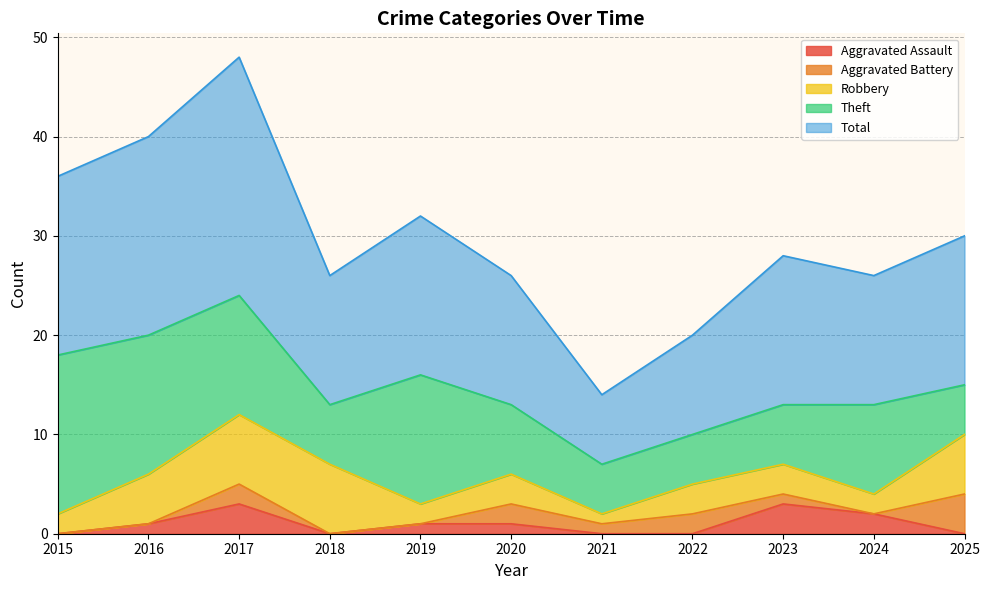

The Aggravated Assault series shows 5 at 2017. True or false?

False